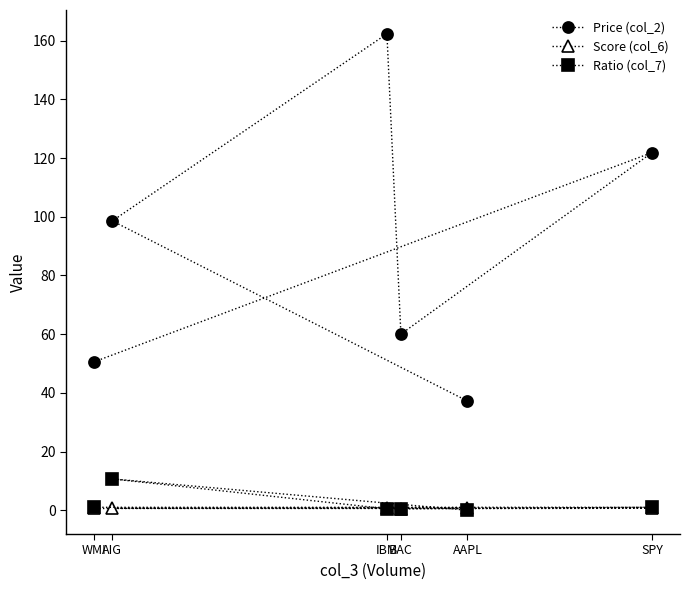

Which series has the largest total across all categories?

Price (col_2)